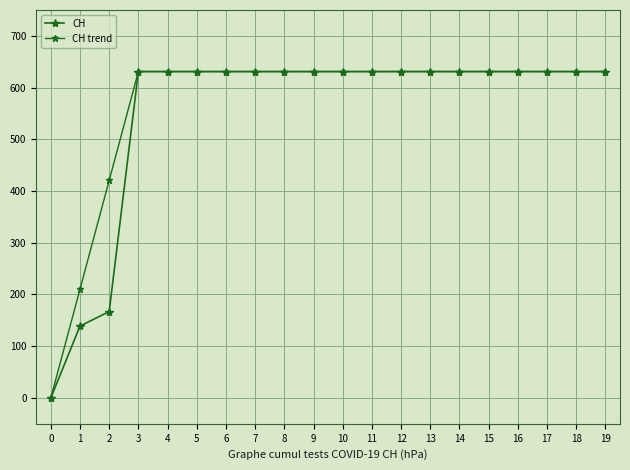

What is the value of the CH point at the 2nd from the left?

139.0